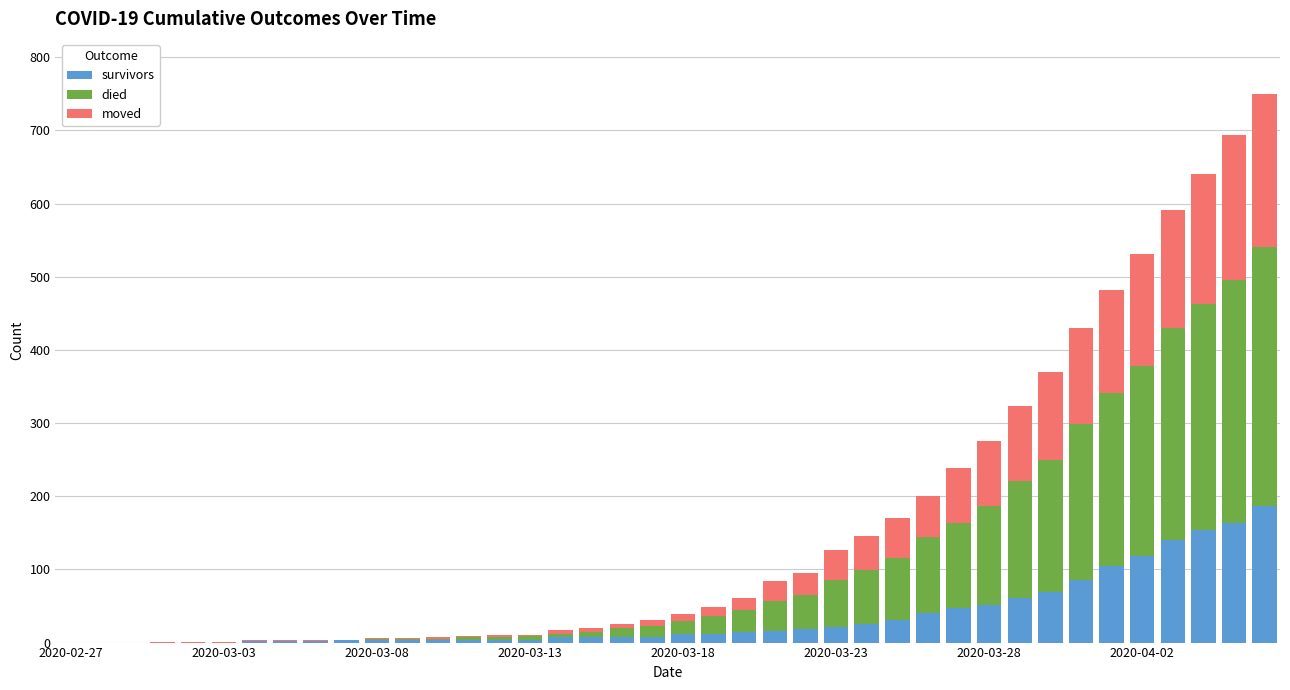

What is the highest value of the survivors series?

187